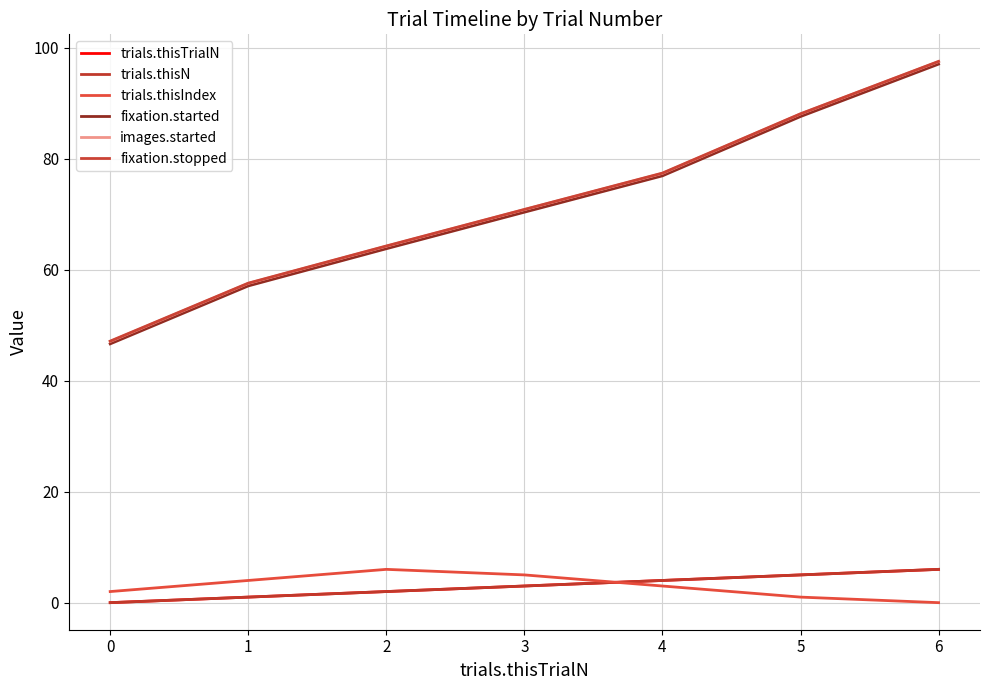

Does the chart have visible grid lines?

Yes